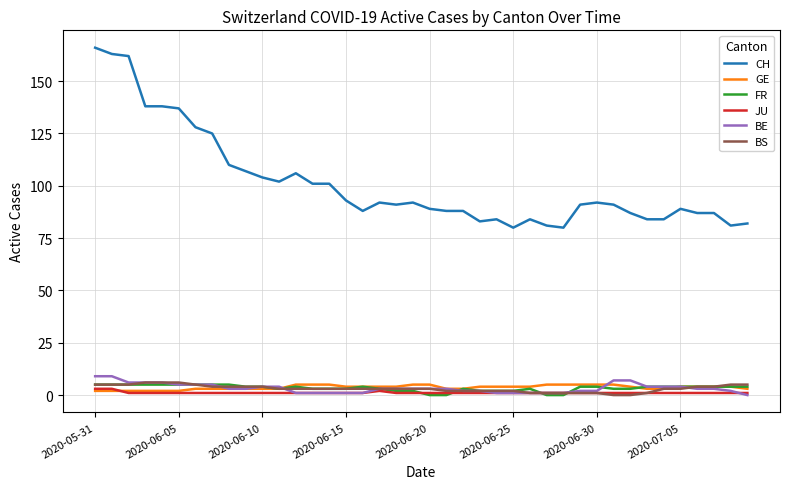

Which series has the largest range (max minus min)?

CH